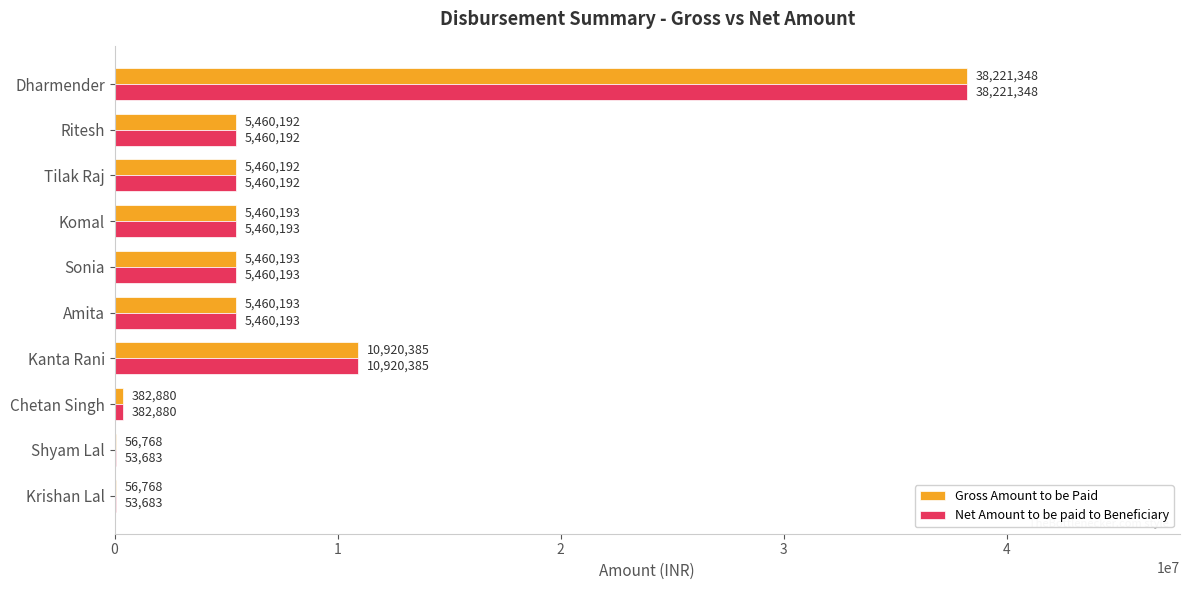

At which category is the sum across all series the highest?

Dharmender